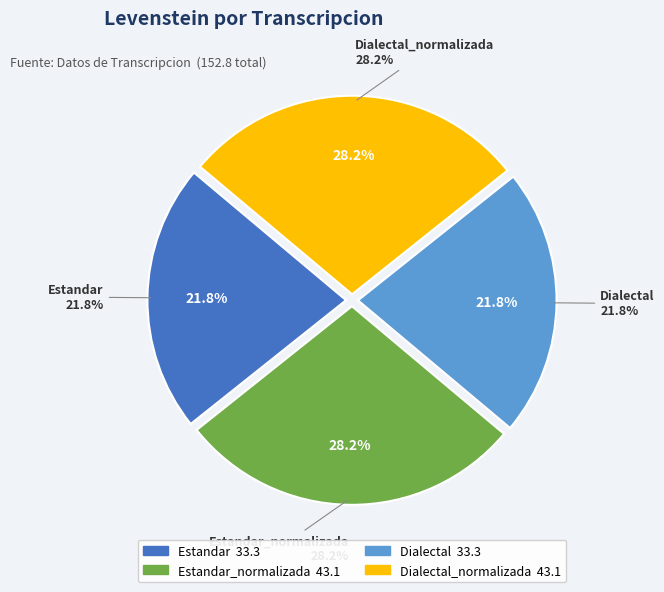

What percentage is the Dialectal_normalizada slice, to the nearest percent?

28%